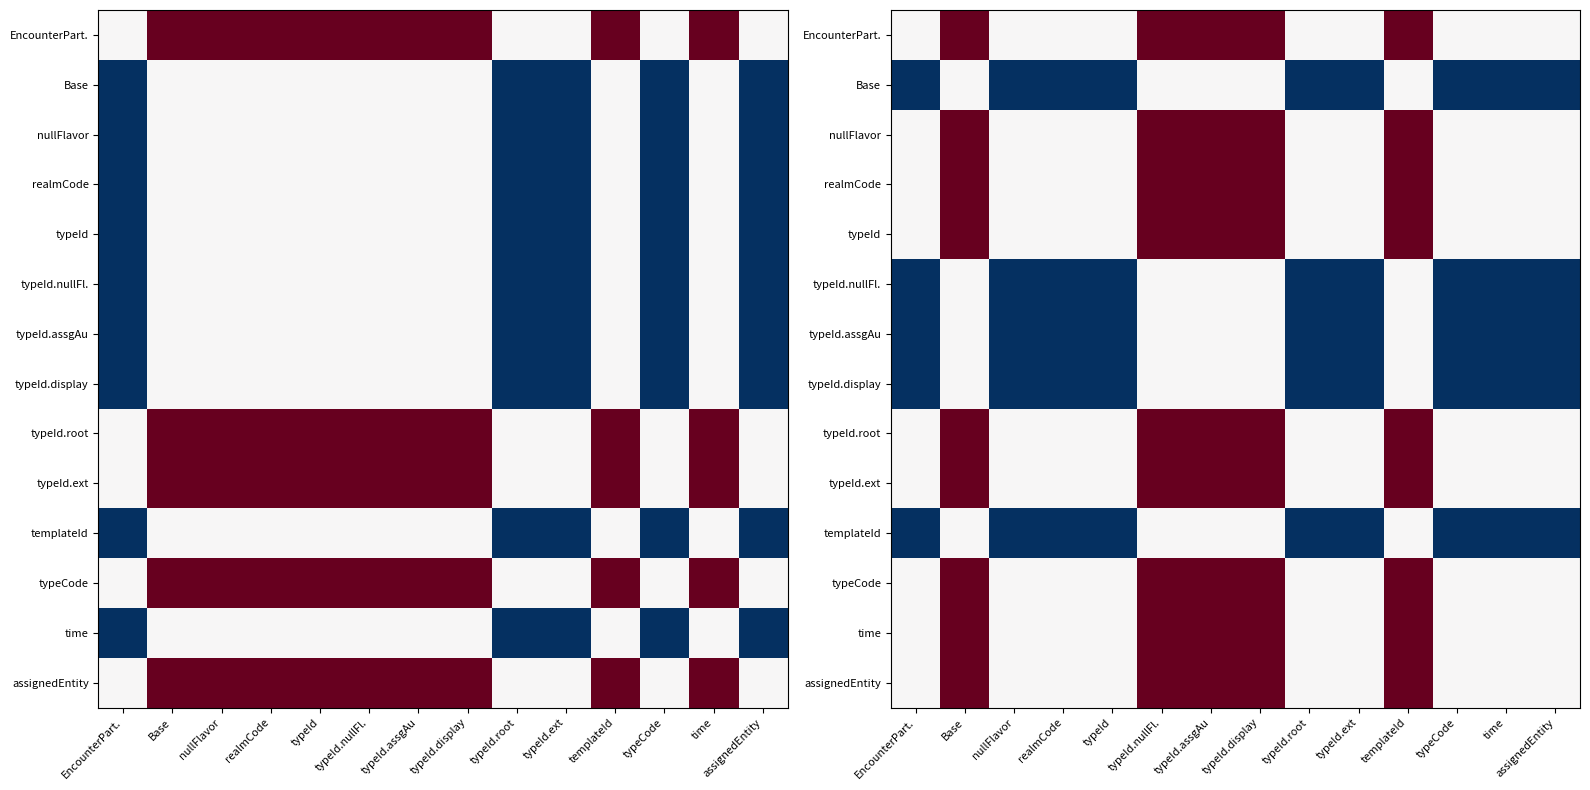

What is the difference between the typeId.root values at typeId.assgAu and typeId.root?

1